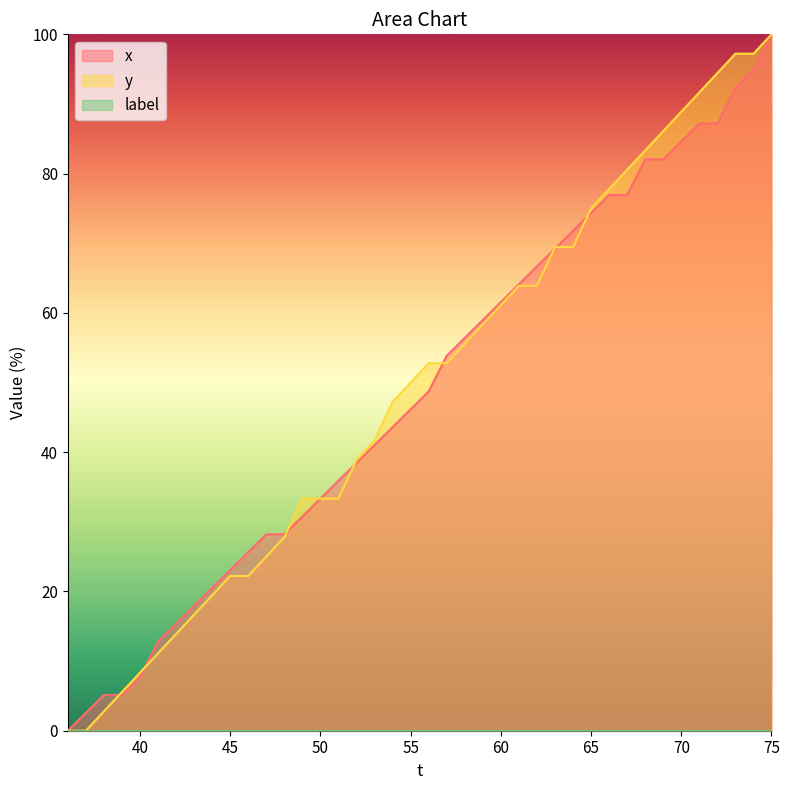

At which category is the sum across all series the highest?

75